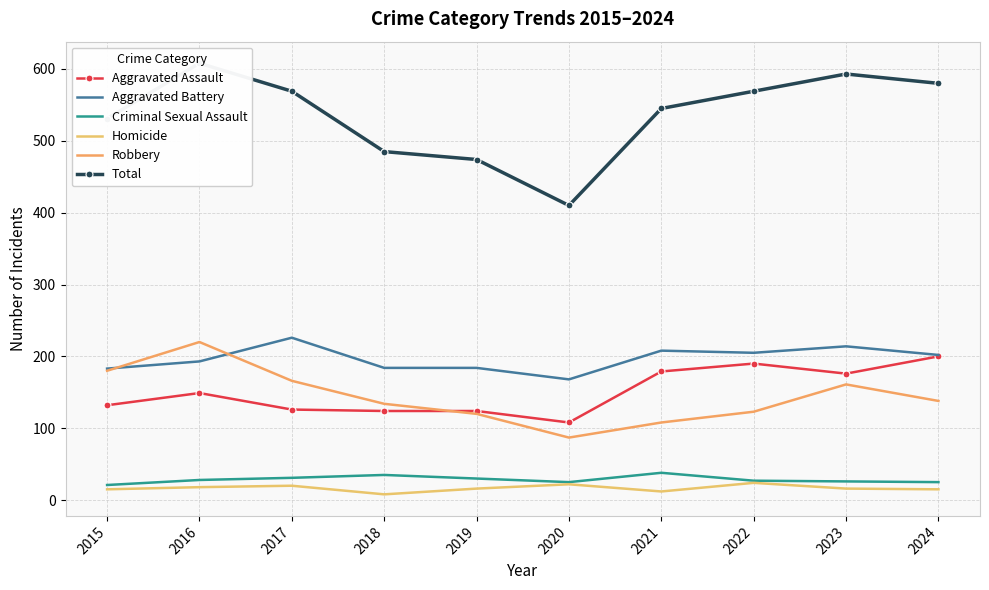

What is the value of the Aggravated Assault point at the 7th from the left?

179